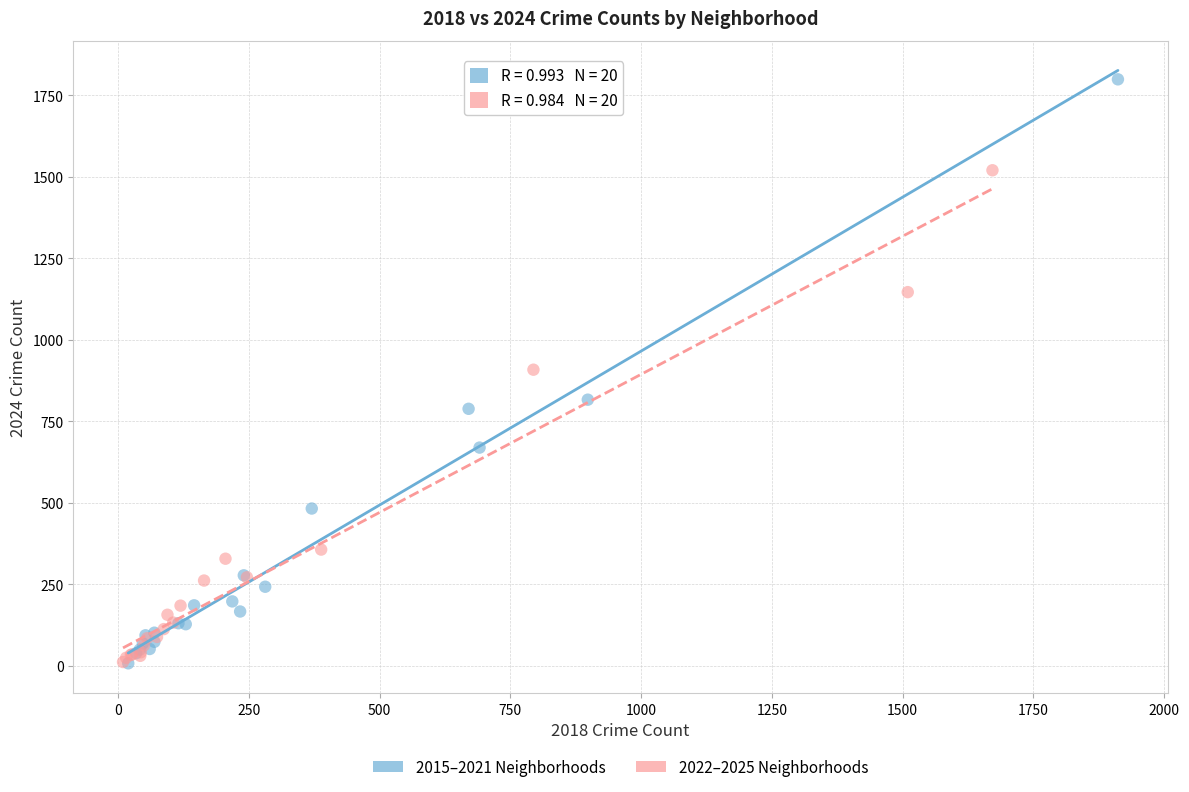

What are all the series names shown in the legend?

2015–2021 Neighborhoods, 2022–2025 Neighborhoods